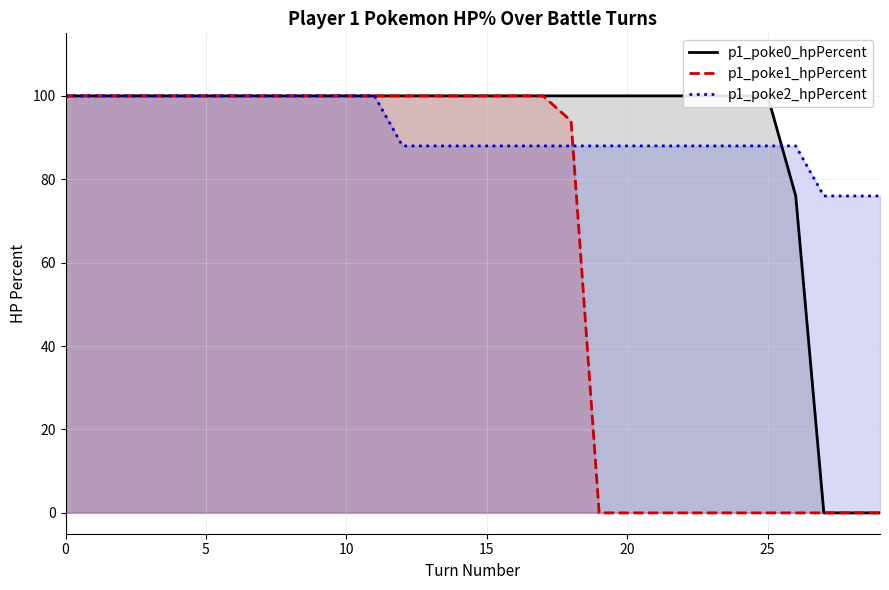

Where is p1_poke1_hpPercent nearest to the value 50?

18